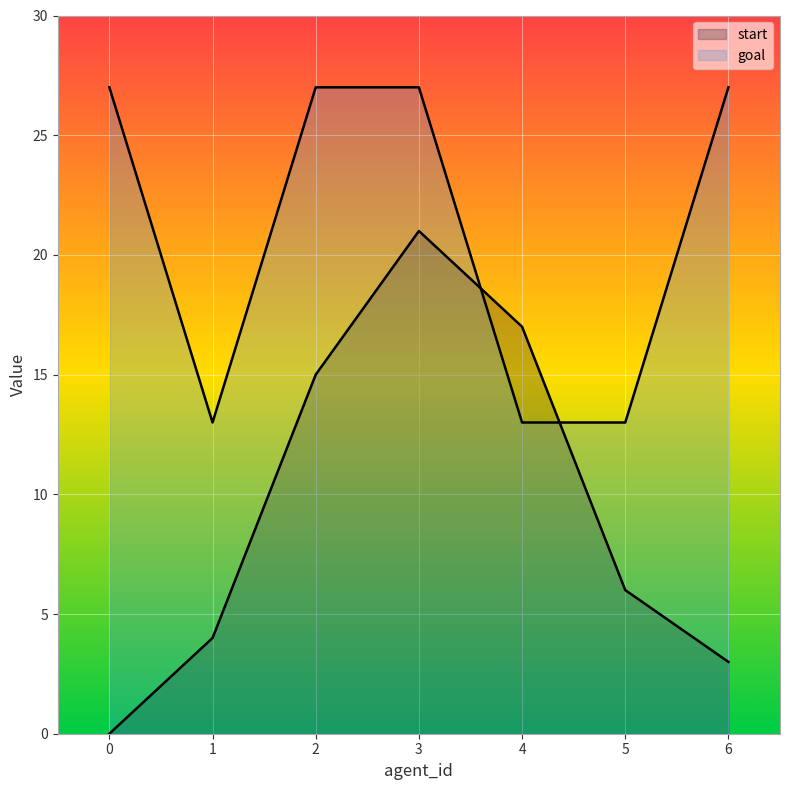

The value of goal at 4 is 18. True or false?

False